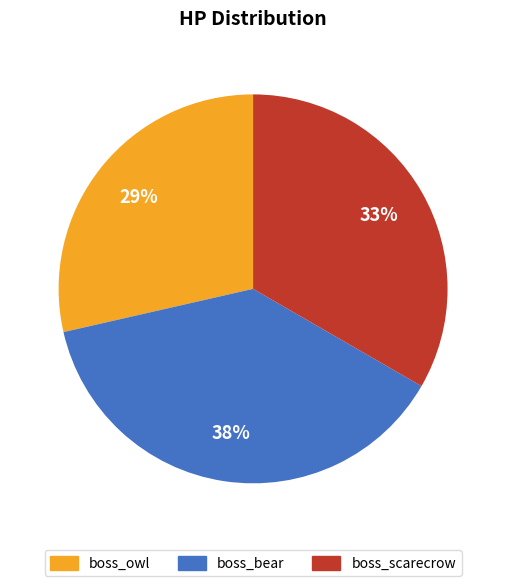

Is there any slice that represents more than half of the pie?

No